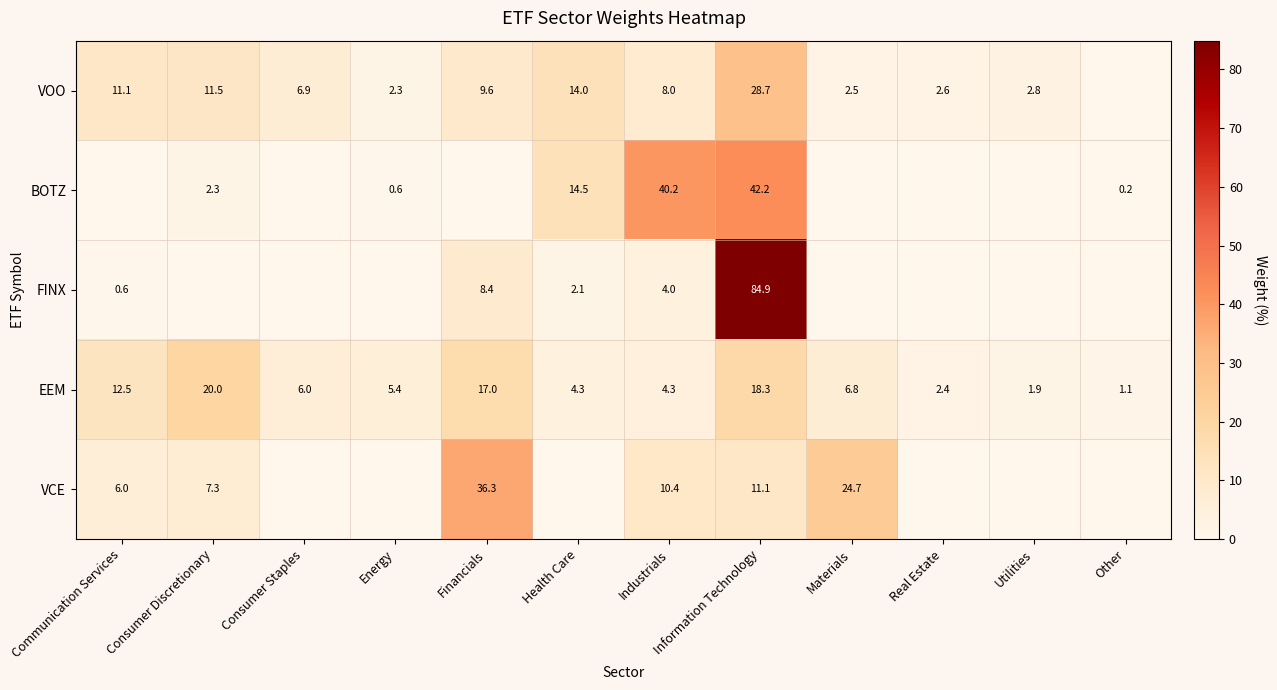

What is the average value of the EEM series?

8.3